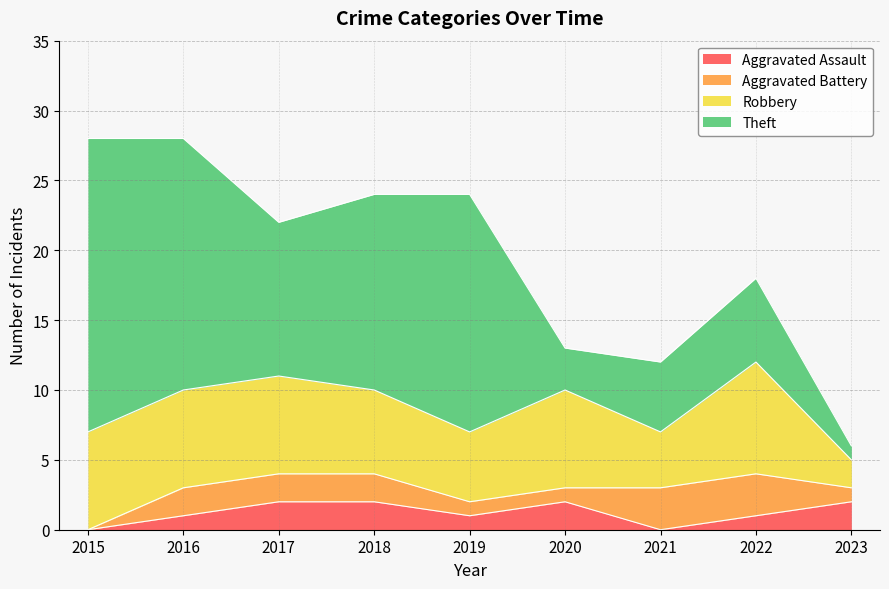

True or false: Aggravated Battery and Theft intersect in this chart.

False